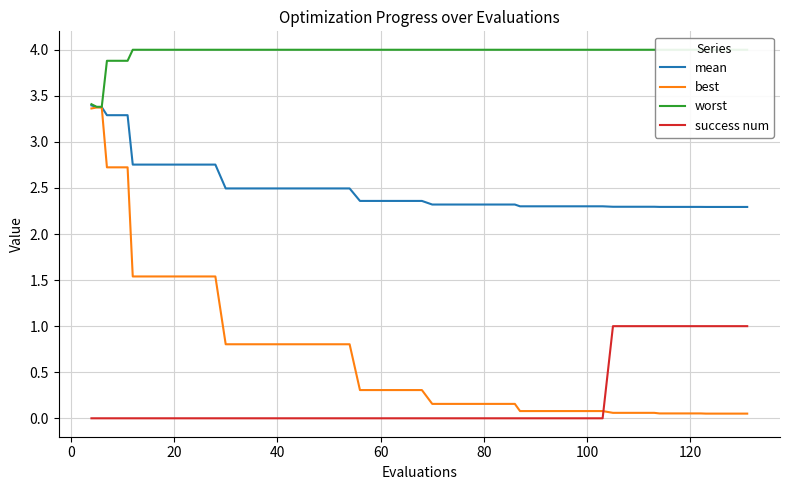

How many times do best and success num cross each other?

1